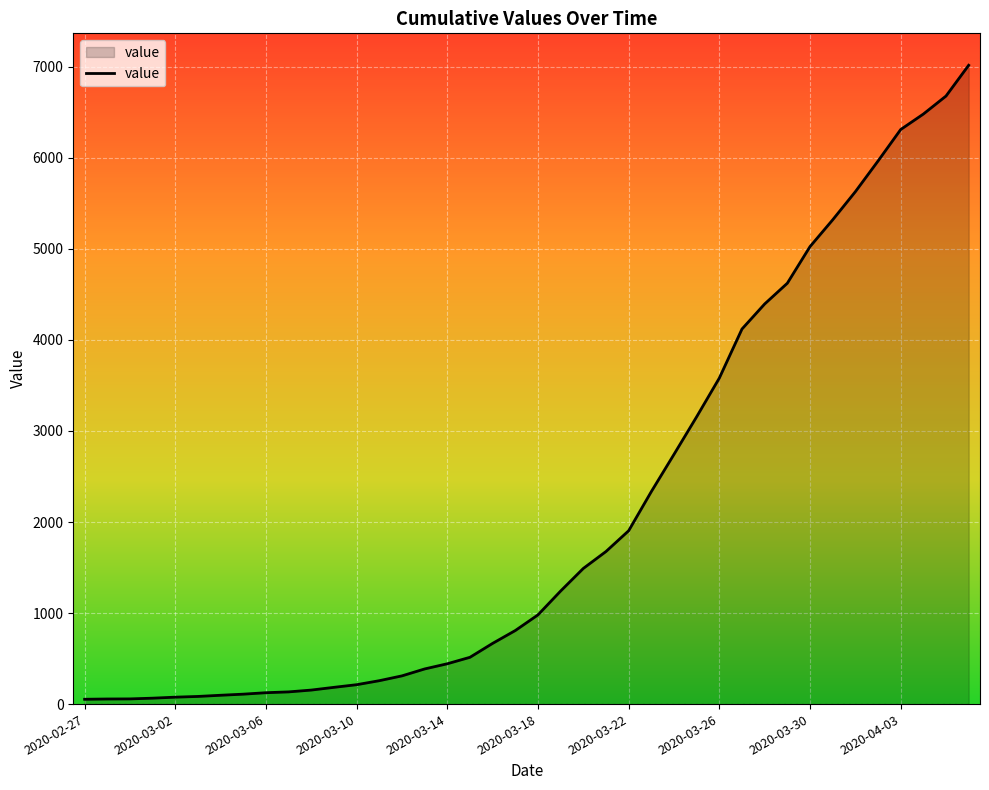

What is the difference between the maximum and minimum values?

6964